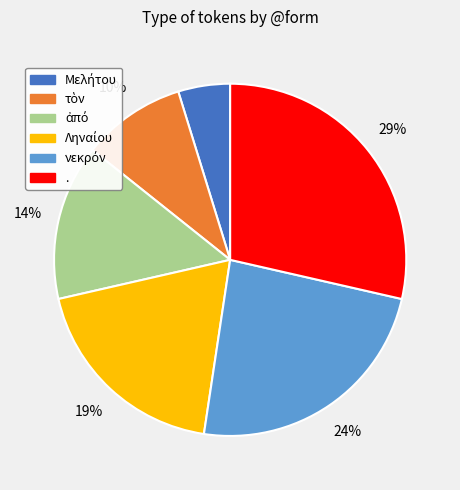

What percentage is the . slice, to the nearest percent?

29%